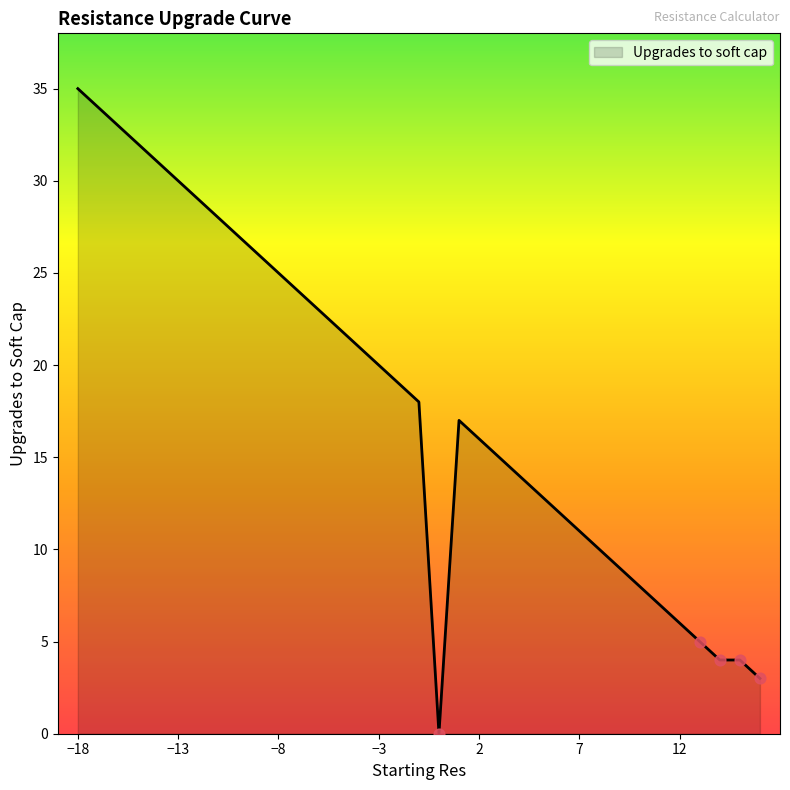

What is the greatest value displayed?

35